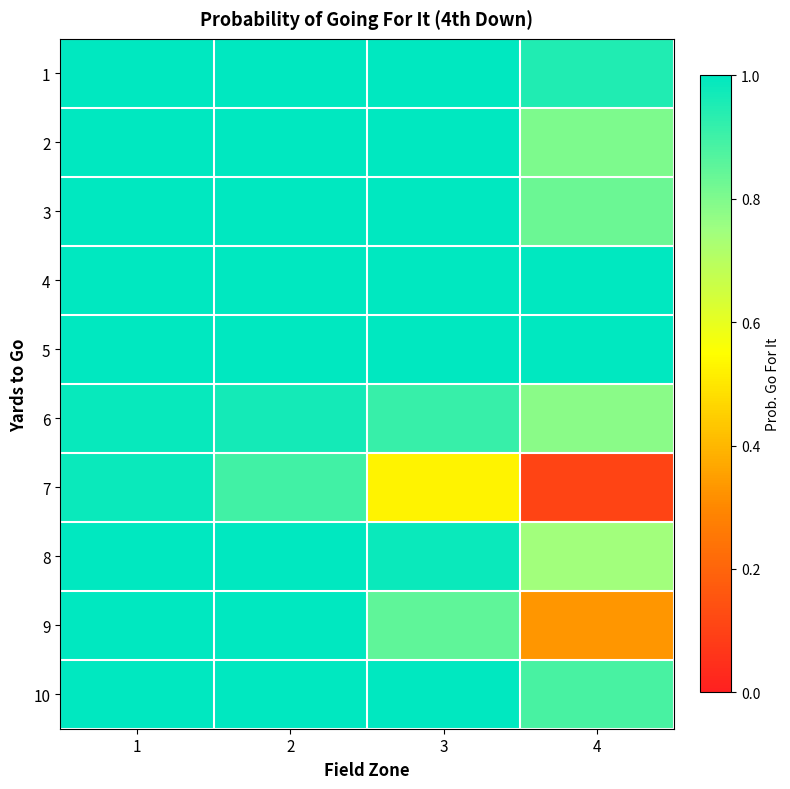

At 3, list the series in order from largest to smallest.

3, 4, 5, 2, 1, 10, 8, 6, 9, 7